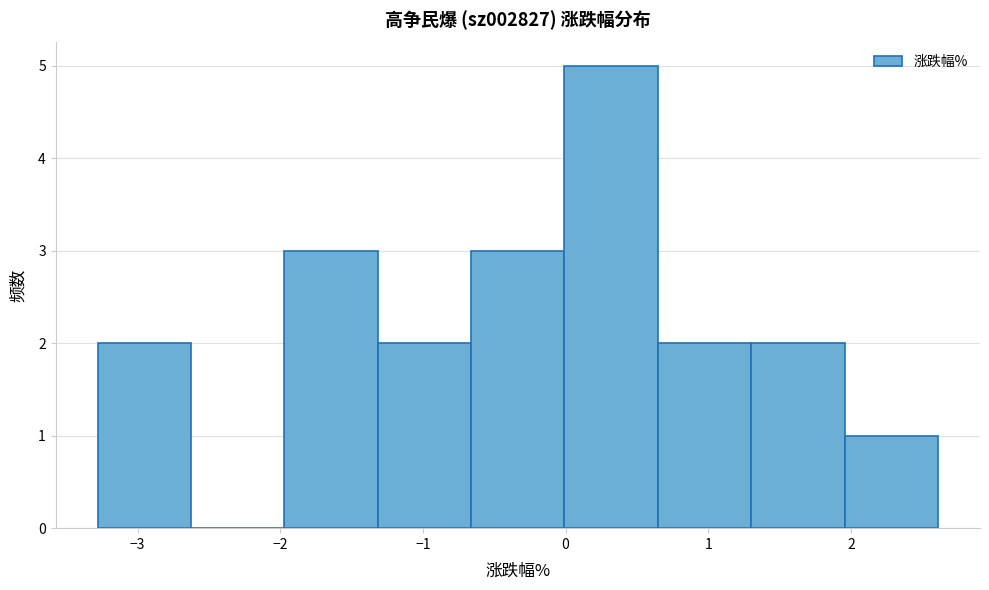

Over which range of the x-axis is the bar tallest?

0.0 to 0.6